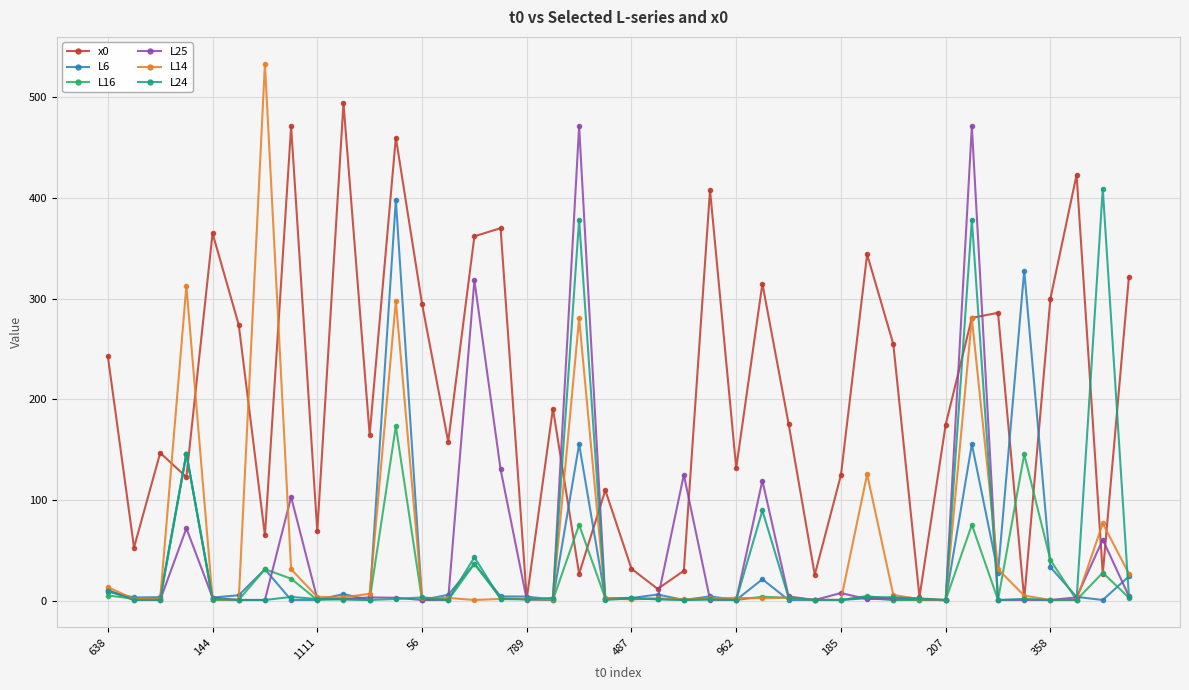

What is the maximum value shown in the chart?

533.2